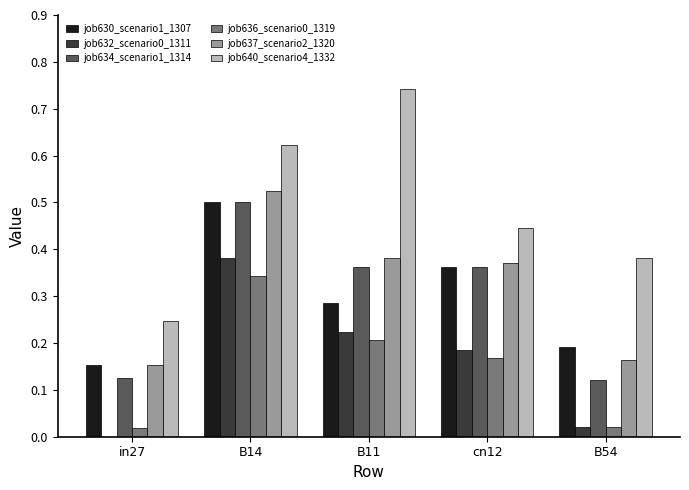

What is the sum of all job630_scenario1_1307 values?

1.5